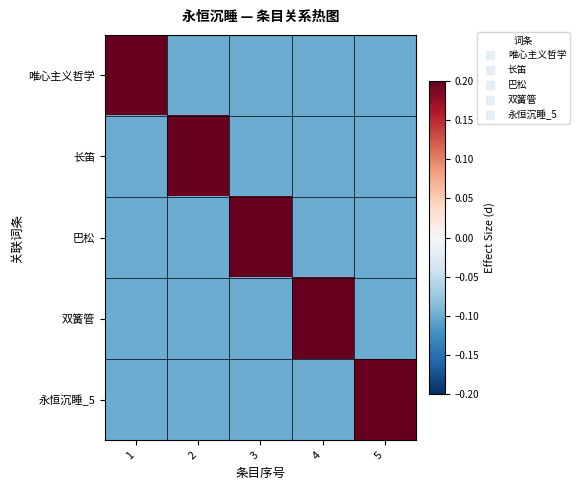

Reading left to right, list all the values displayed in this chart.

唯心主义哲学: 1=0.3	2=-0.1	3=-0.1	4=-0.1	5=-0.1
长笛: 1=-0.1	2=0.3	3=-0.1	4=-0.1	5=-0.1
巴松: 1=-0.1	2=-0.1	3=0.3	4=-0.1	5=-0.1
双簧管: 1=-0.1	2=-0.1	3=-0.1	4=0.3	5=-0.1
永恒沉睡_5: 1=-0.1	2=-0.1	3=-0.1	4=-0.1	5=0.3